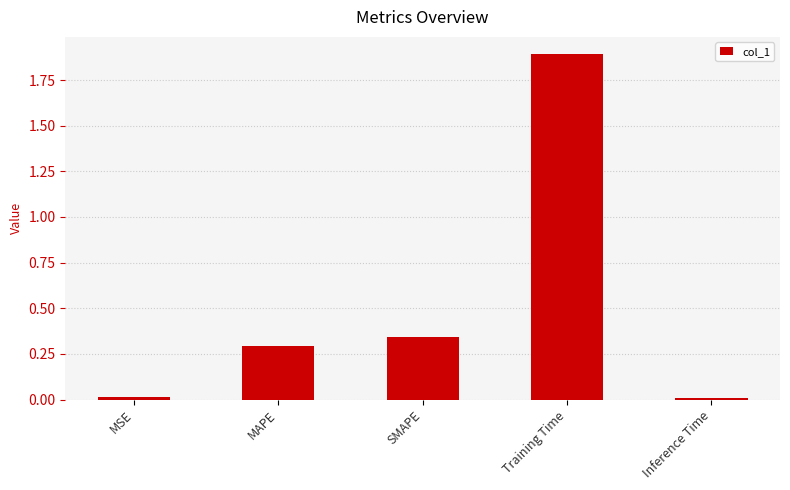

How many categories are shown in the chart?

5